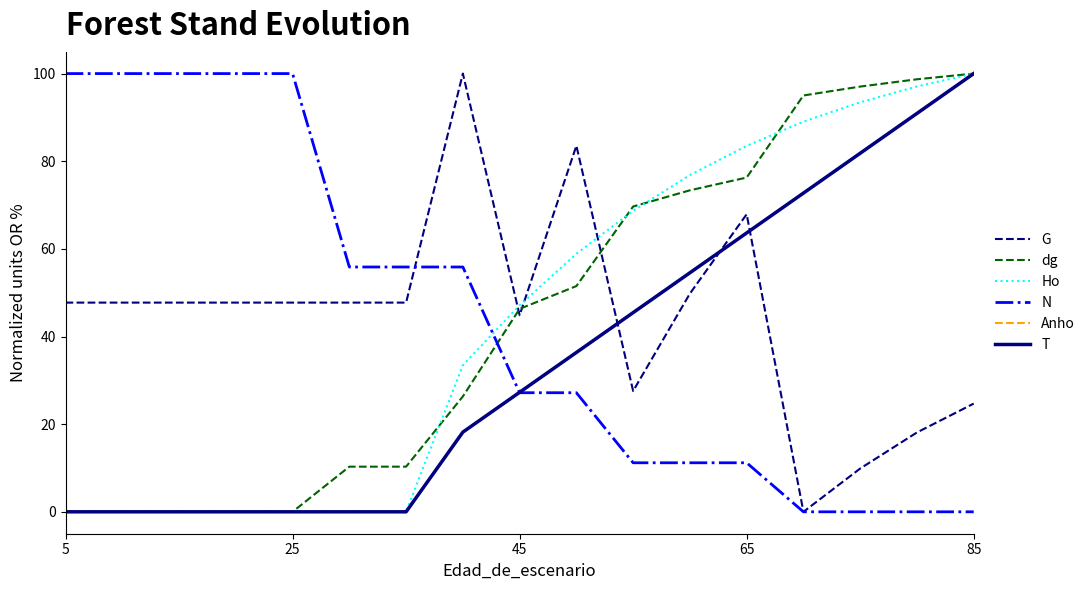

What is the average value of the dg series?

44.4